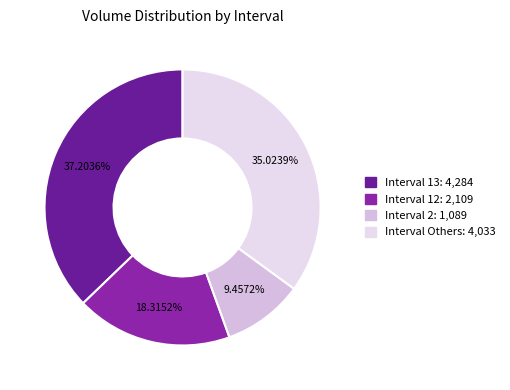

How many segments does this pie chart have?

4